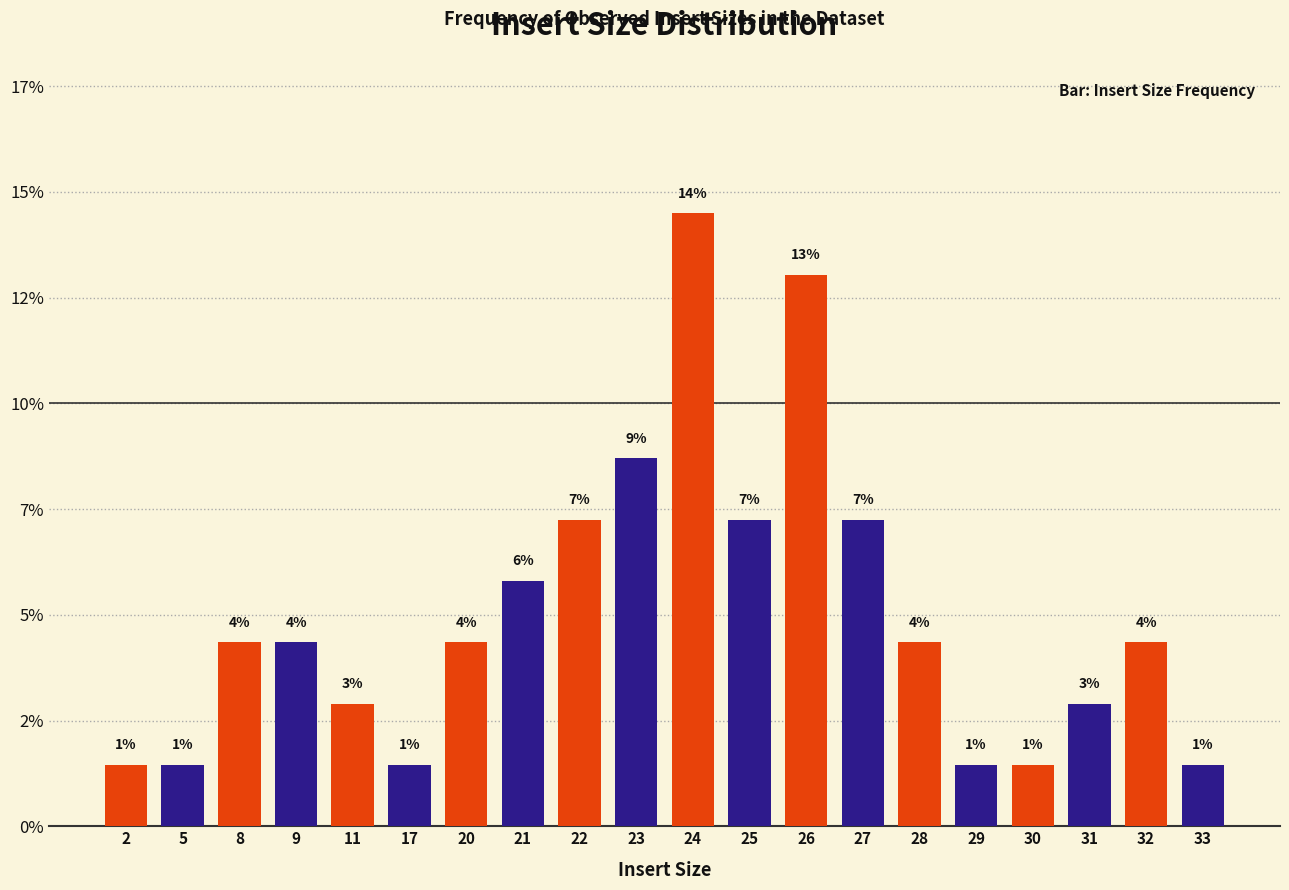

Are the bars grouped side by side (vs. stacked)?

No